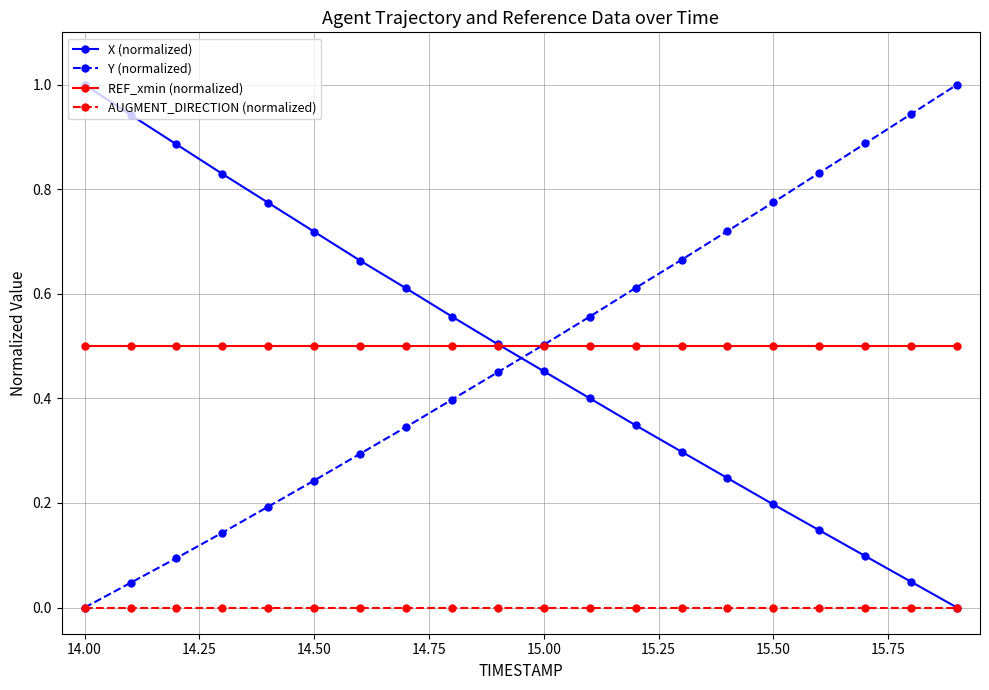

What is the greatest value displayed?

1.0